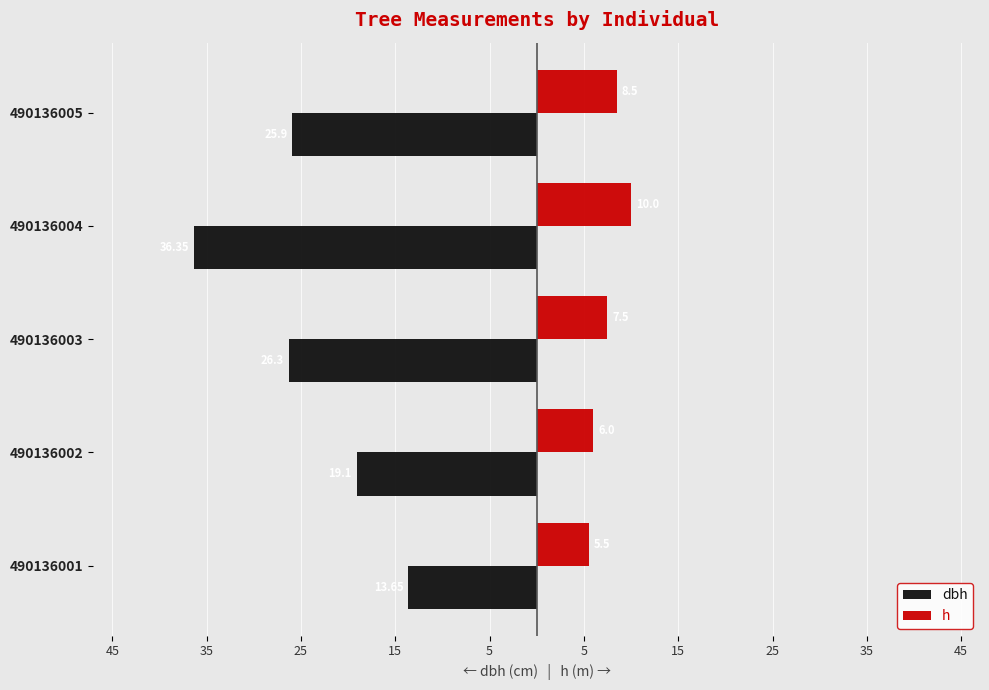

What are all the series names shown in the legend?

dbh, h